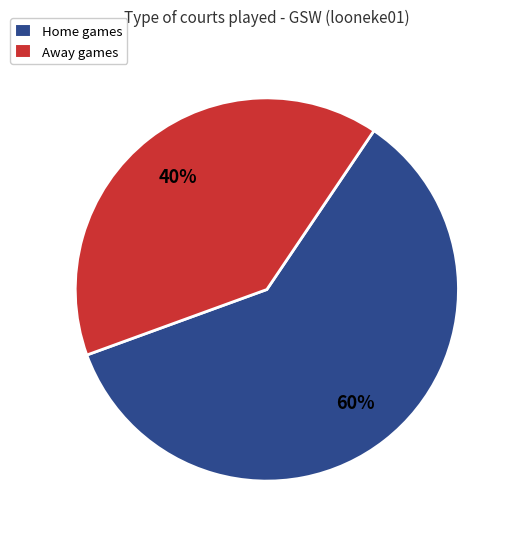

To the nearest percent, what is the average slice percentage?

50%